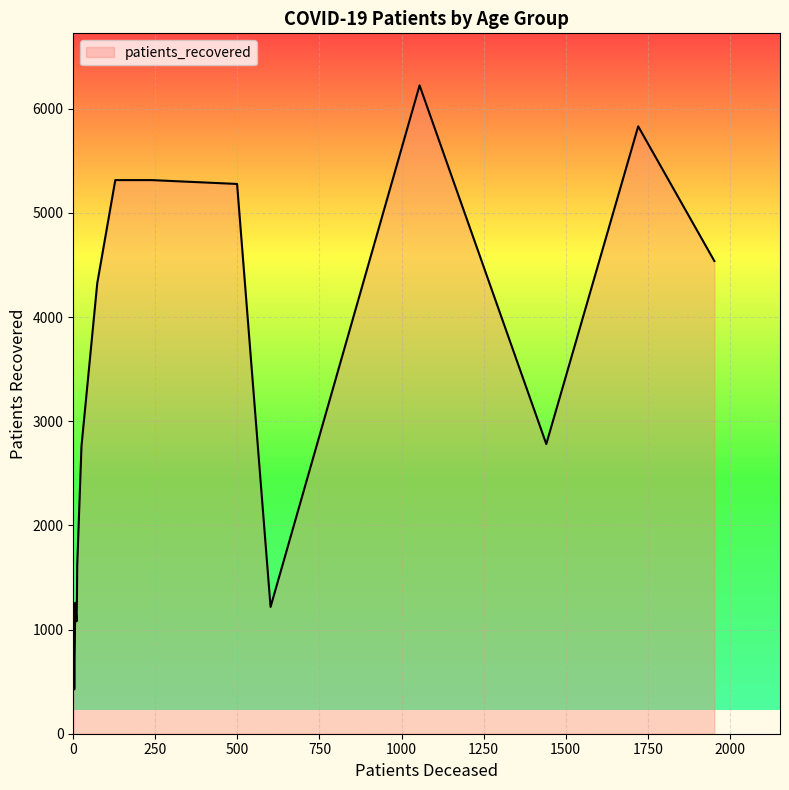

How many distinct data groups are displayed?

1